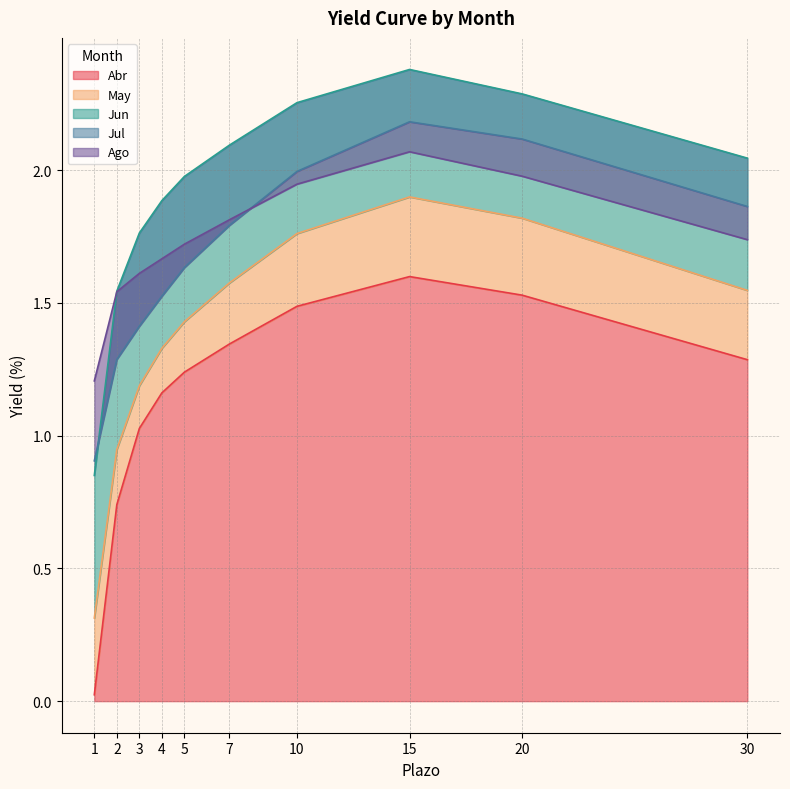

How many lines are shown in the chart?

5